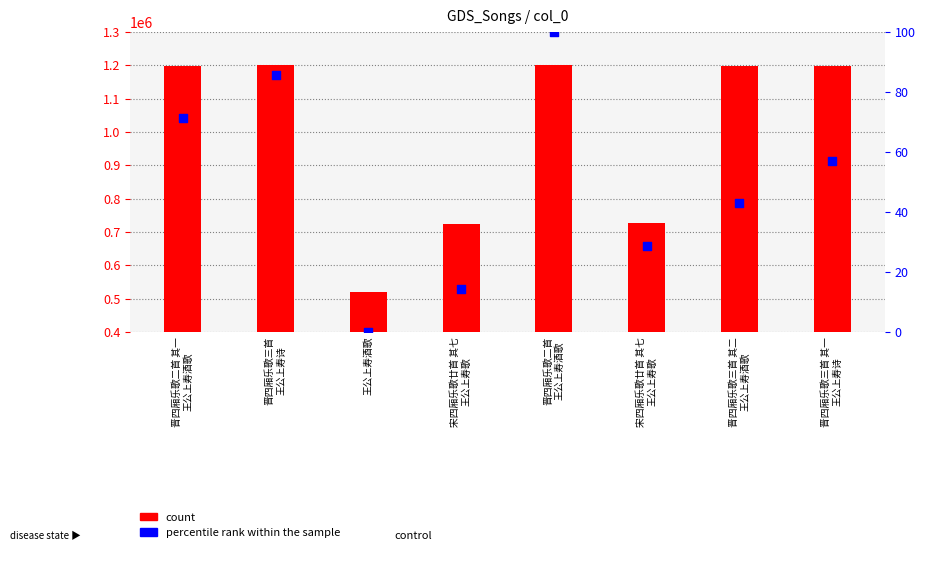

Which series has the largest total across all categories?

count